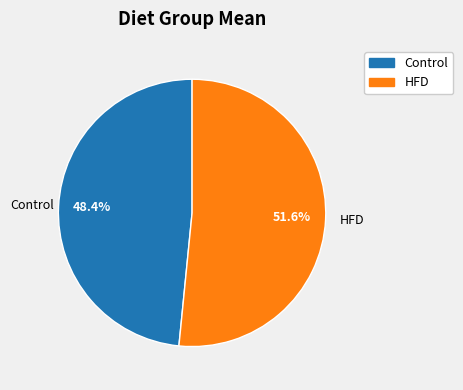

How many segments does this pie chart have?

2